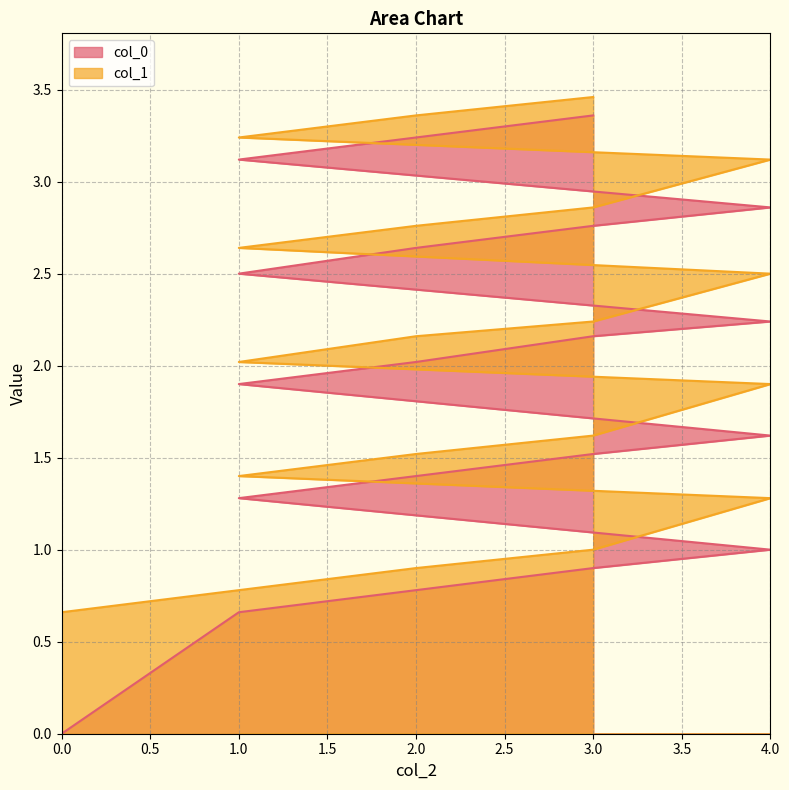

True or false: col_0 has more than 2 points higher than both neighbors.

False